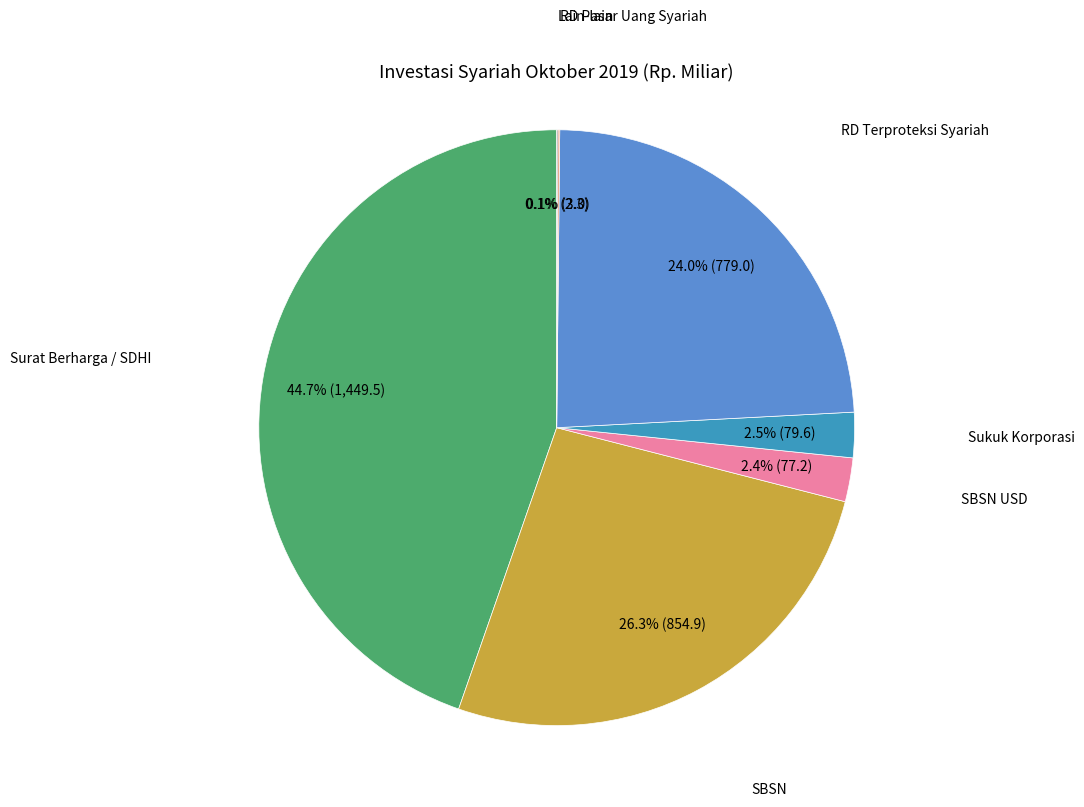

Is there any slice that represents more than half of the pie?

No